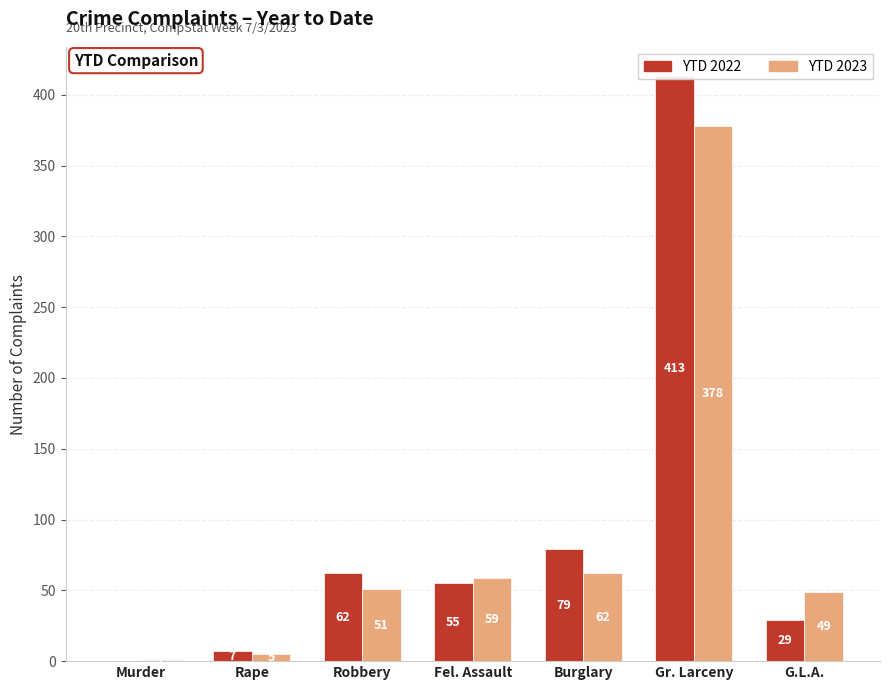

What is the label of the 2nd bar from the right?

Gr. Larceny